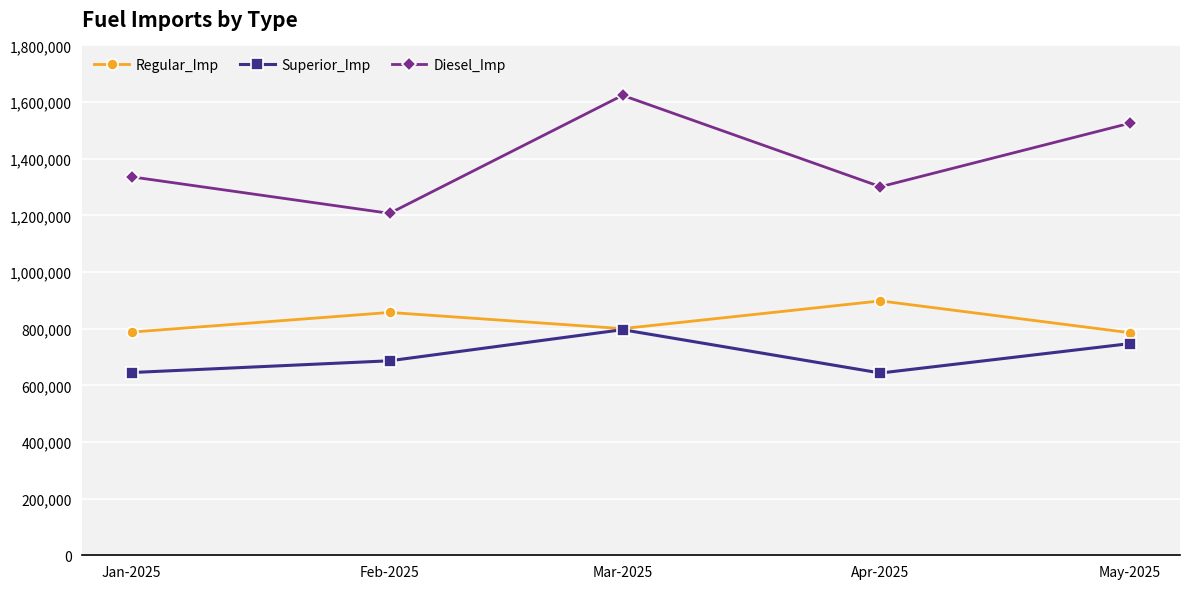

True or false: Diesel_Imp and Regular_Imp intersect in this chart.

False